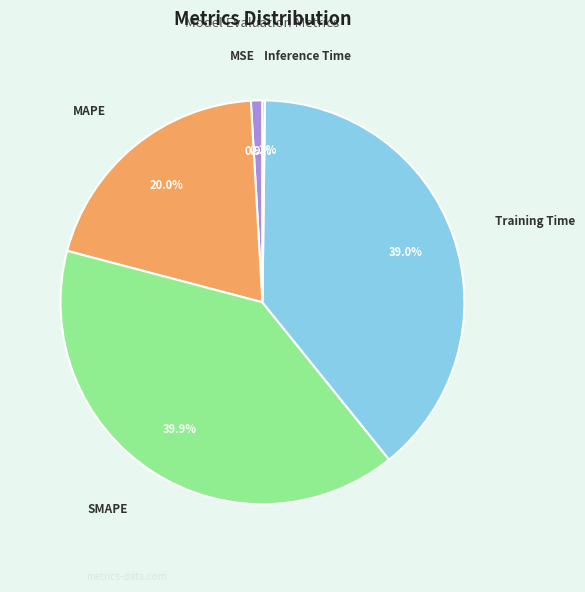

Is there any slice that represents more than half of the pie?

No